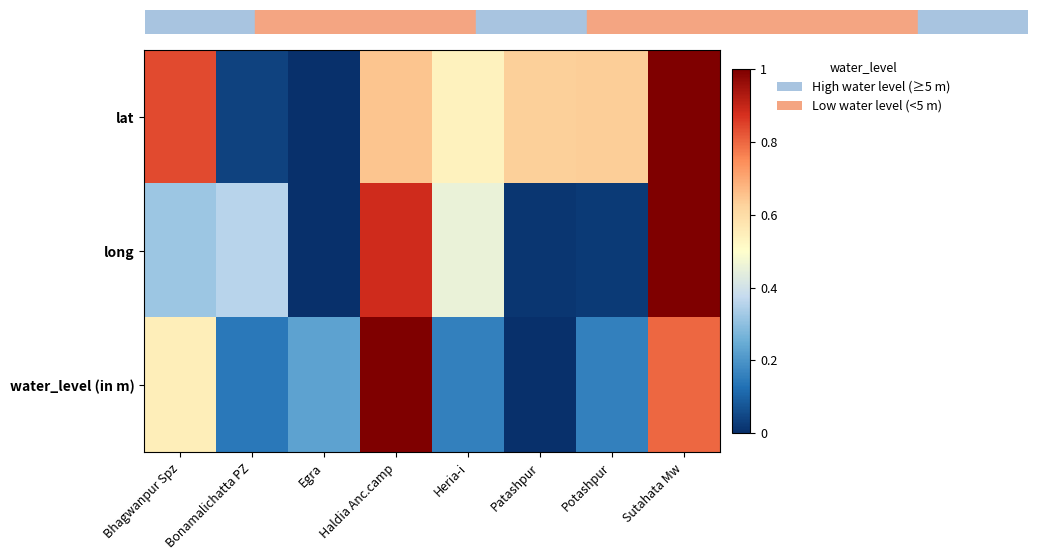

Reading left to right, list all the values displayed in this chart.

lat: Bhagwanpur Spz=0.8	Bonamalichatta PZ=0.0	Egra=0.0	Haldia Anc.camp=0.6	Heria-i=0.5	Patashpur=0.6	Potashpur=0.6	Sutahata Mw=1.0
long: Bhagwanpur Spz=0.3	Bonamalichatta PZ=0.4	Egra=0.0	Haldia Anc.camp=0.9	Heria-i=0.5	Patashpur=0.0	Potashpur=0.0	Sutahata Mw=1.0
water_level (in m): Bhagwanpur Spz=0.5	Bonamalichatta PZ=0.1	Egra=0.2	Haldia Anc.camp=1.0	Heria-i=0.2	Patashpur=0.0	Potashpur=0.2	Sutahata Mw=0.8